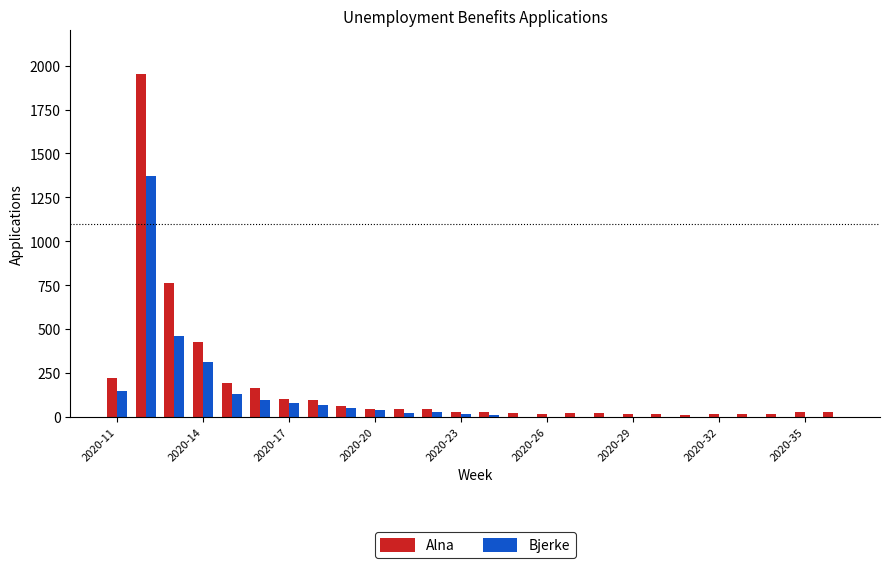

What is the highest value of the Bjerke series?

1371